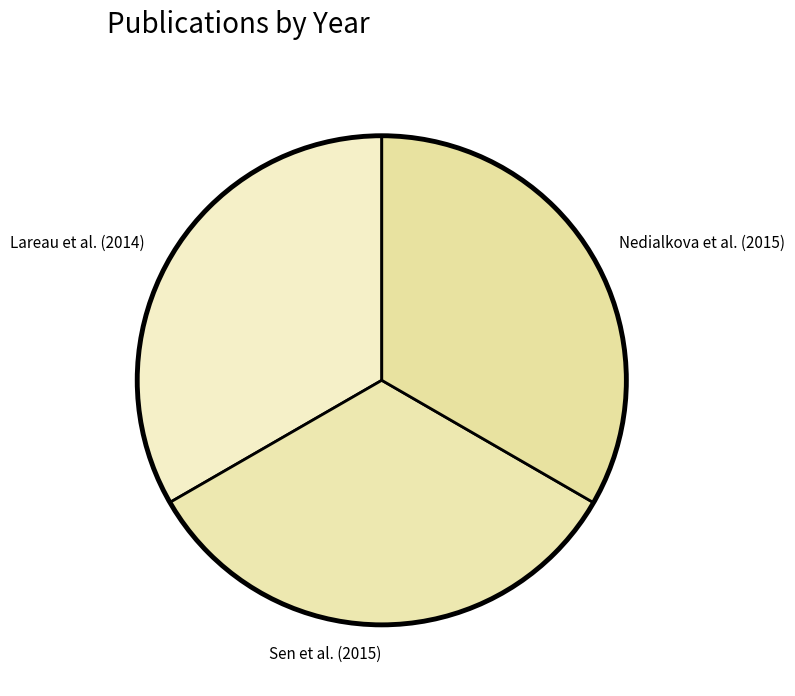

Is it true that Lareau et al. (2014) is 23% of the pie?

False